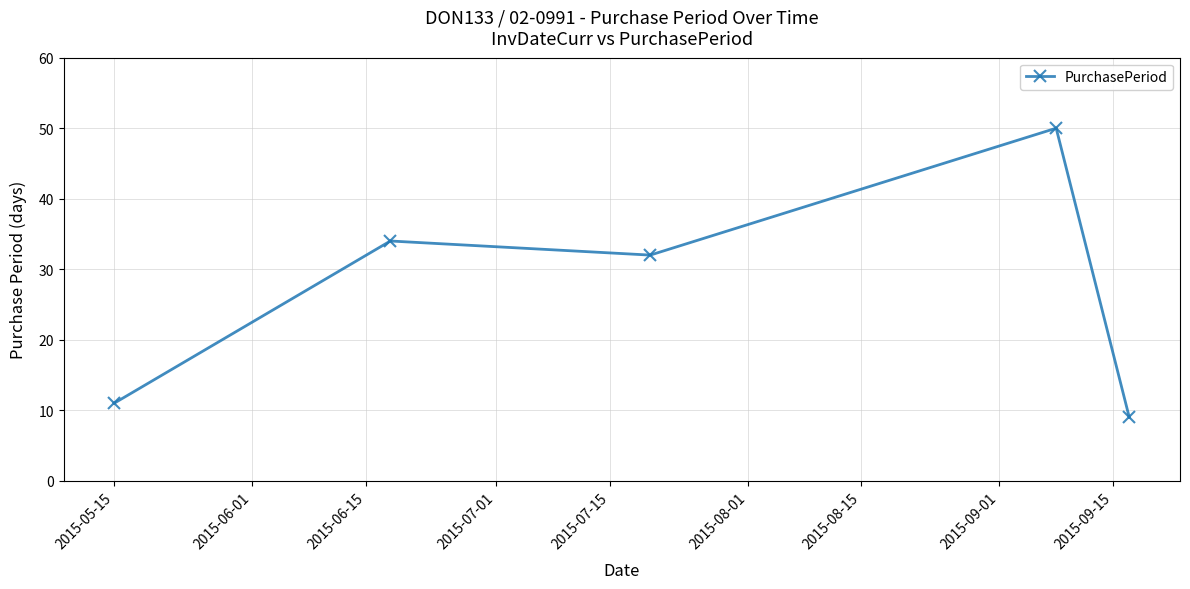

What is the value of the 1st point from the left?

11